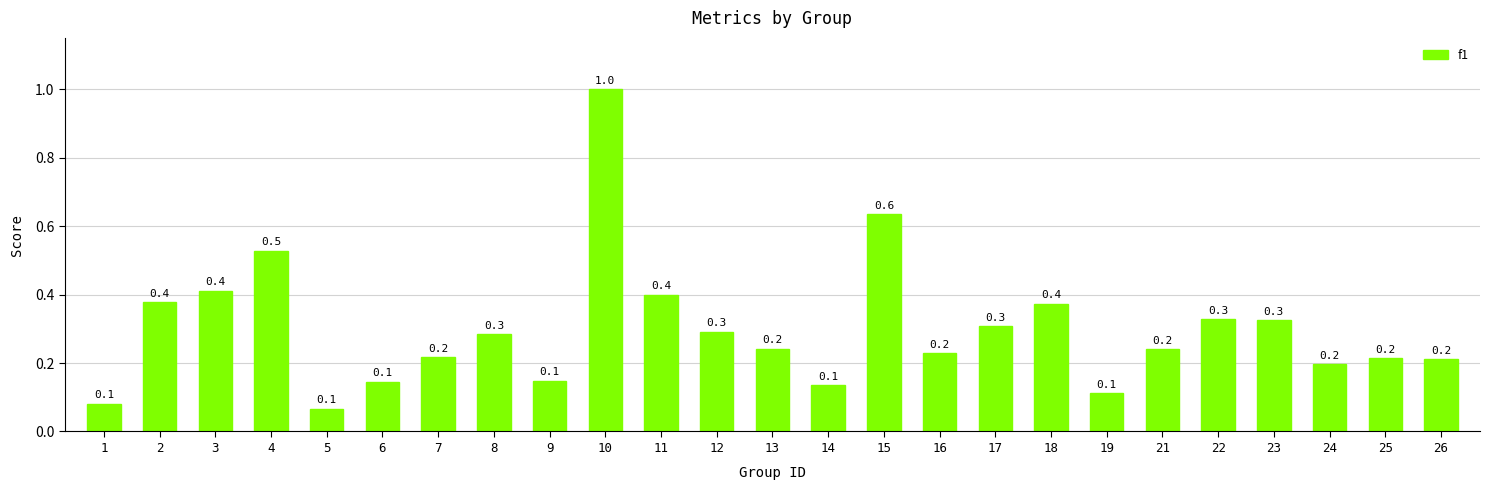

What is the maximum value shown in the chart?

1.0